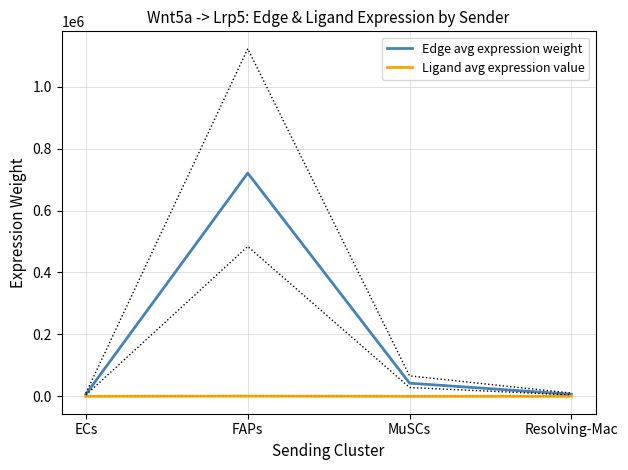

How many values in the Edge avg expression weight series exceed 42480?

2